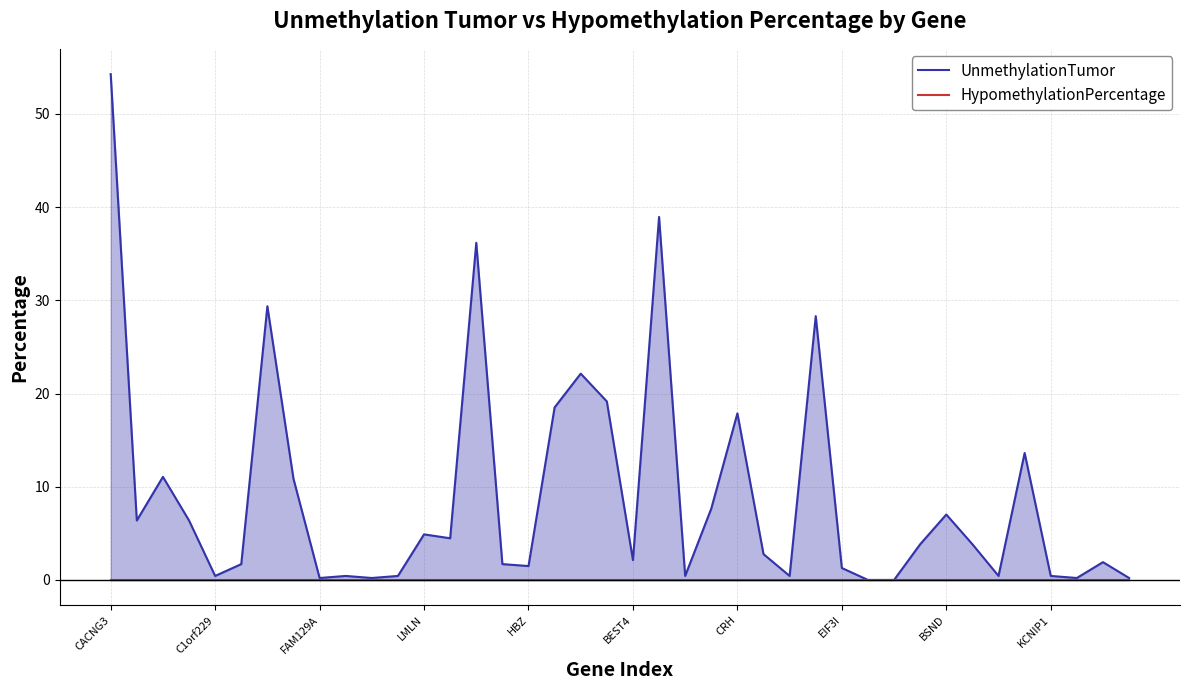

At which category is the sum across all series the highest?

CACNG3